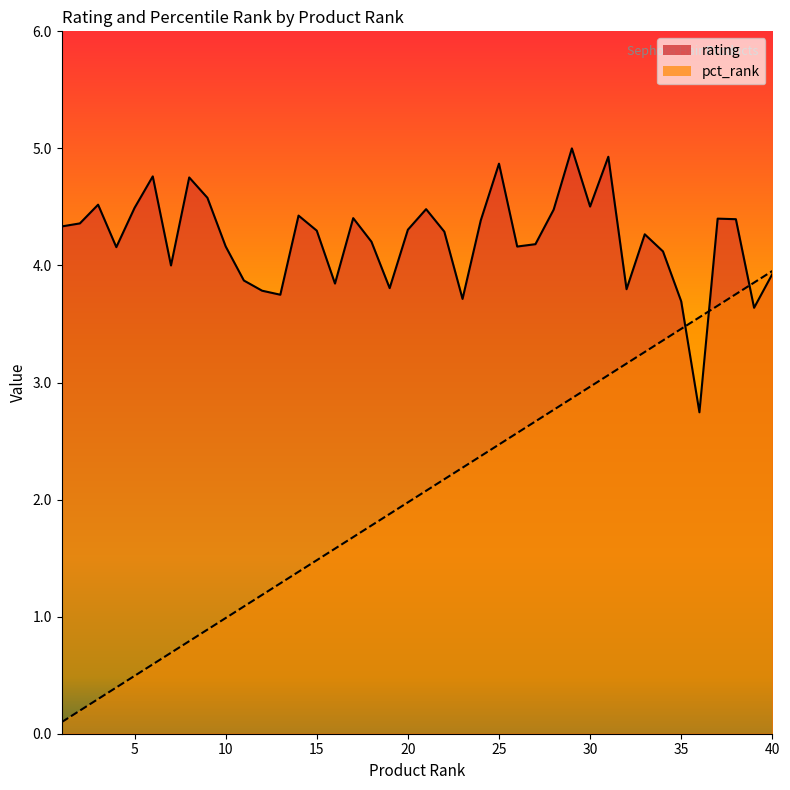

The rating series shows 2.5 at 28. True or false?

False